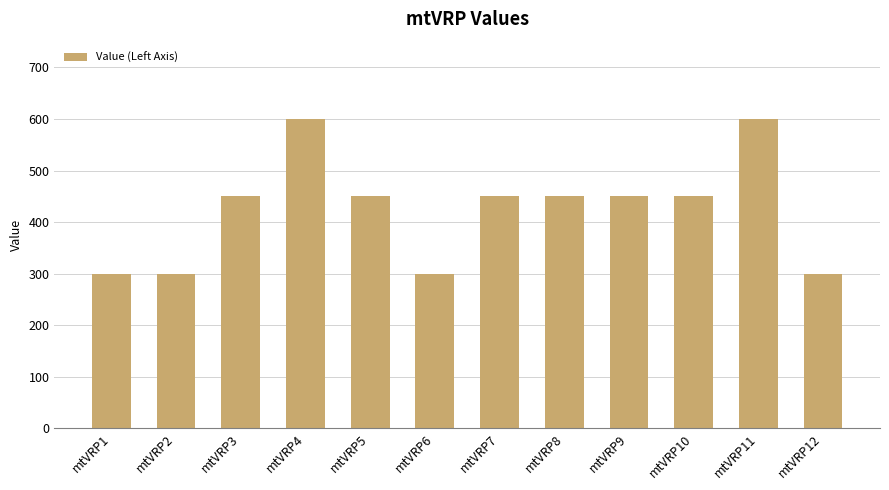

The value at mtVRP12 is 401. True or false?

False